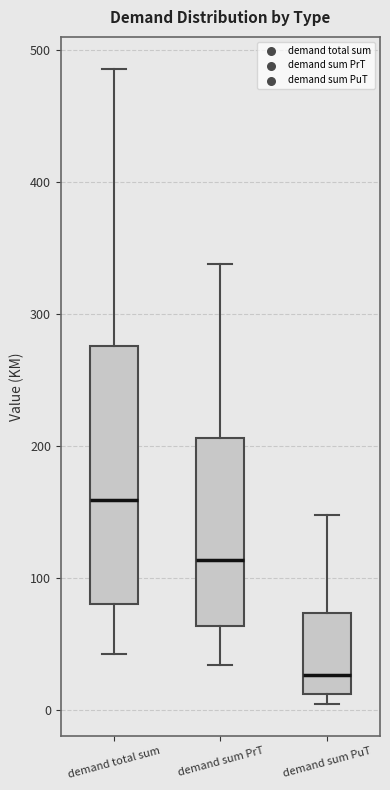

Which box's median line is the highest?

demand total sum